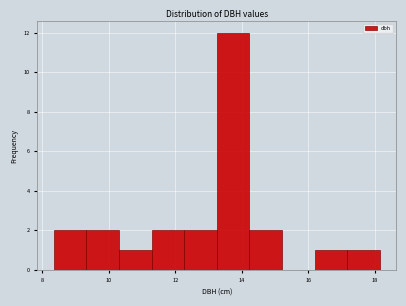

Reading left to right, transcribe this chart: for each bar, give the range it covers on the x-axis and its height. Neither the bar edges nor the heights are printed on the chart, so give them approximately, as read against the axes.

8.4 to 9.4: 2
9.4 to 10.4: 2
10.4 to 11.2: 1
11.2 to 12.2: 2
12.2 to 13.2: 2
13.2 to 14.2: 12
14.2 to 15.2: 2
15.2 to 16.2: 0
16.2 to 17.2: 1
17.2 to 18.2: 1